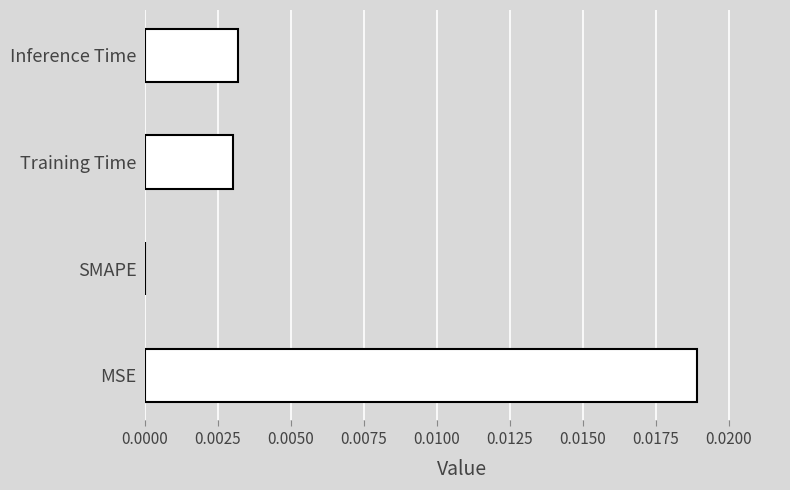

Which has a higher value, SMAPE or Training Time?

Training Time